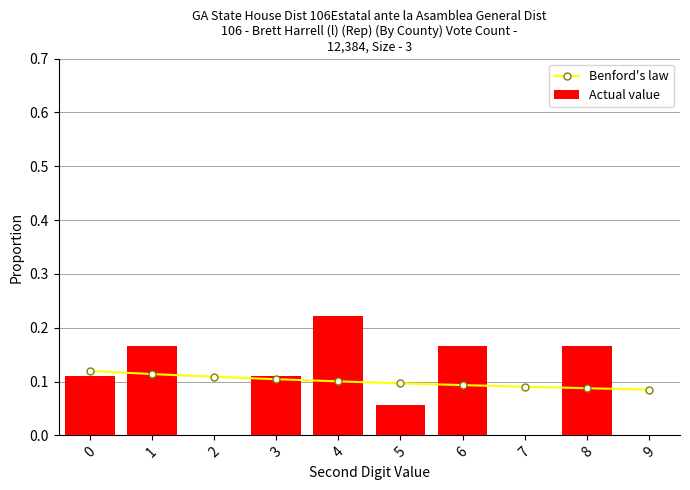

Are the bars grouped side by side (vs. stacked)?

Yes